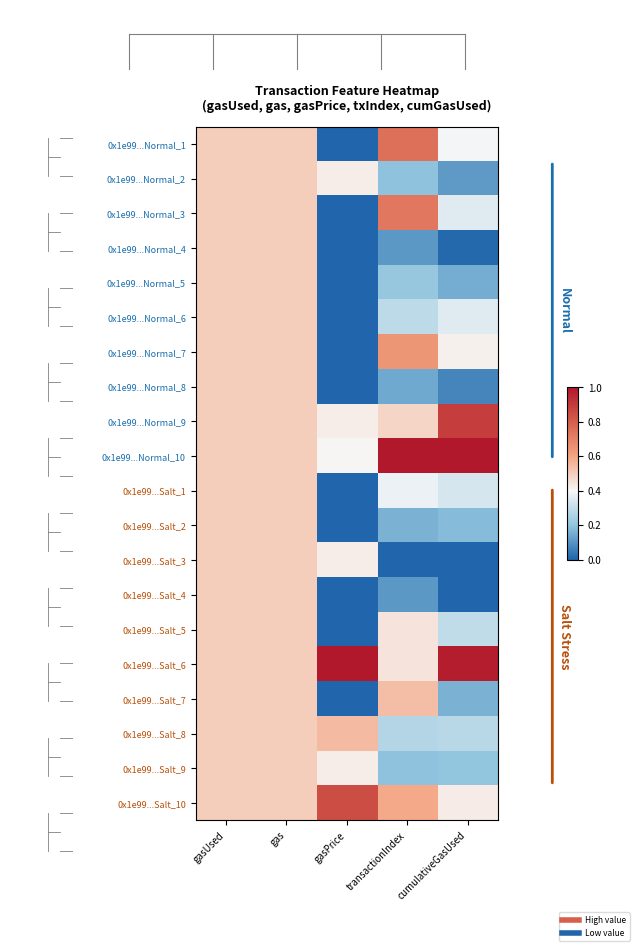

What is the total value across all series at gasUsed?

10.0